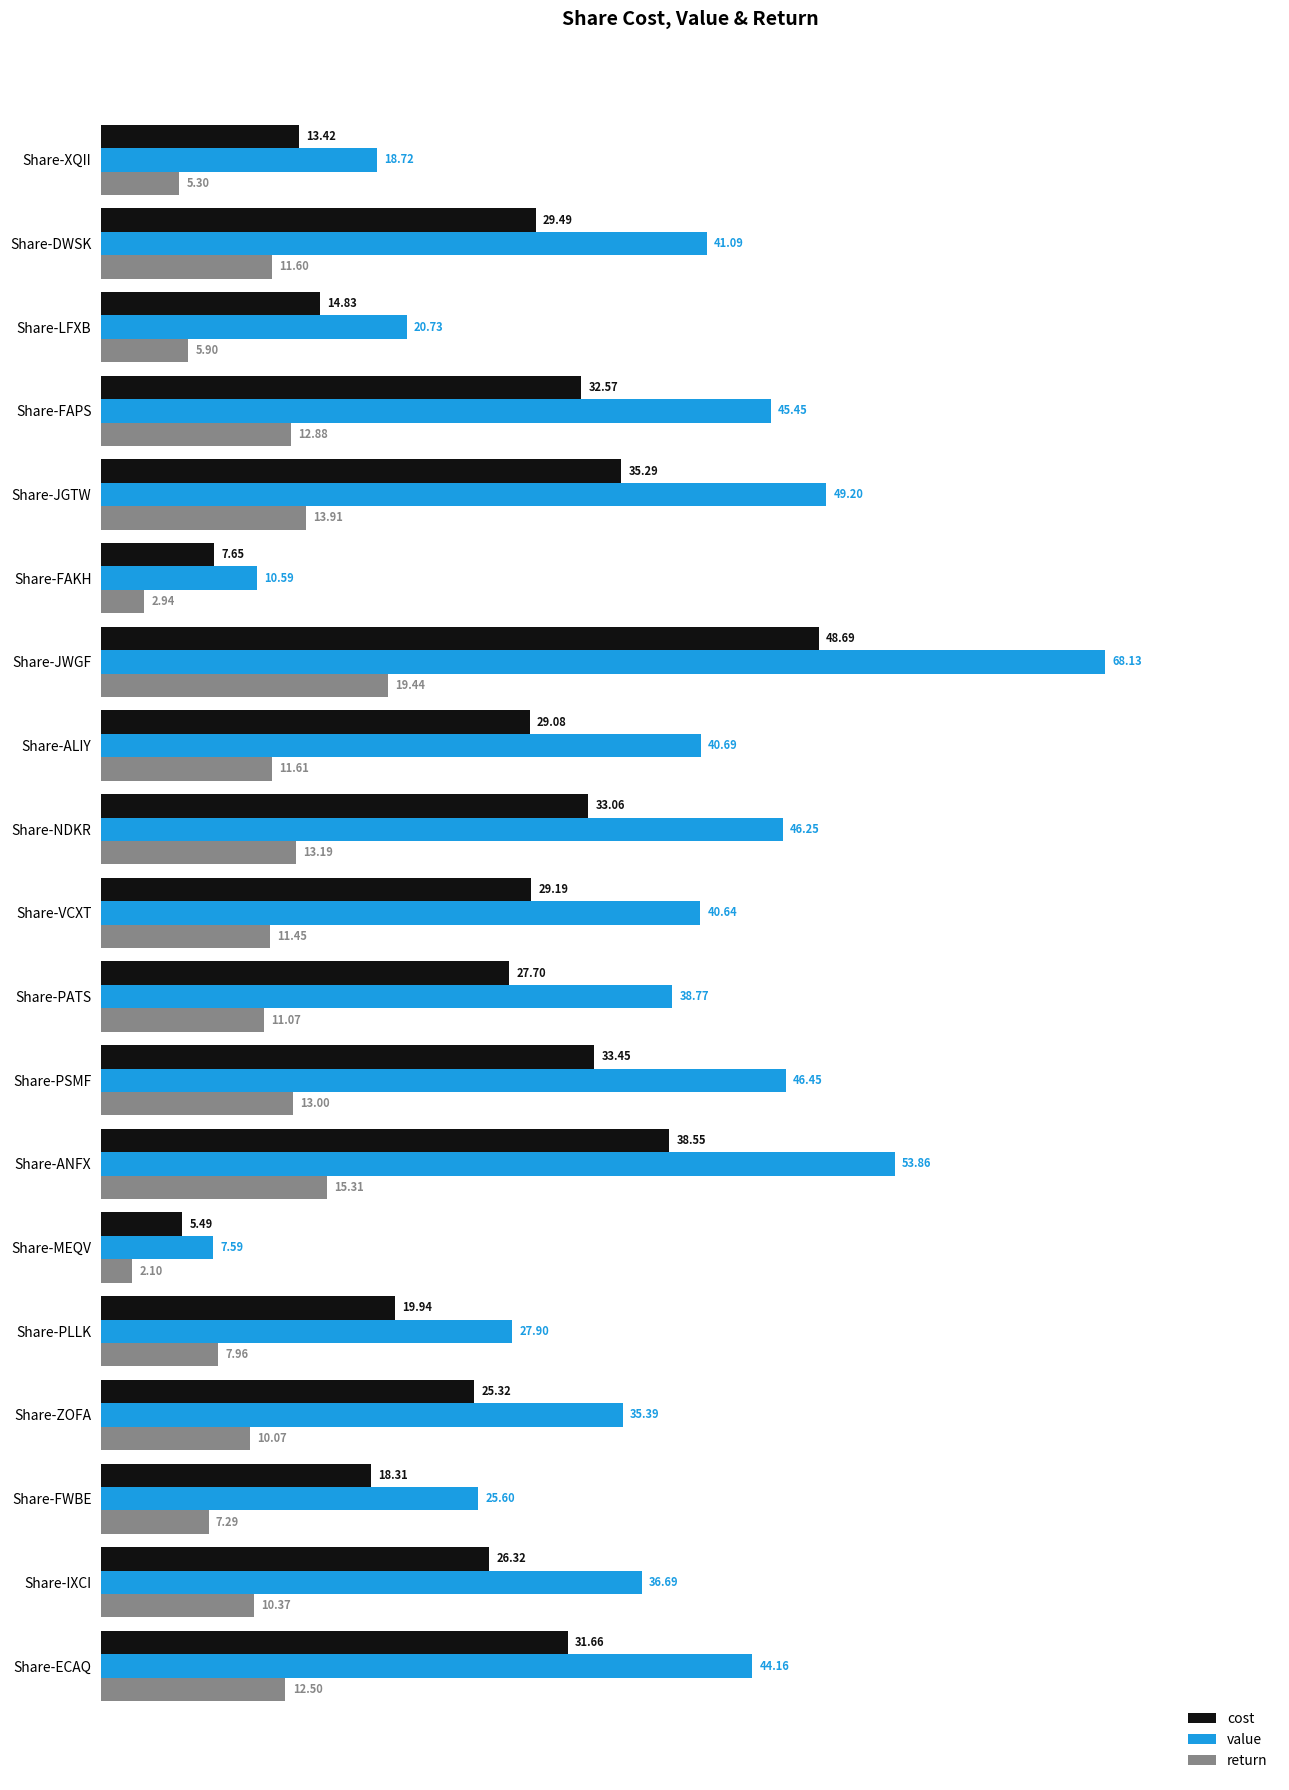

Which series has the widest spread of values?

value